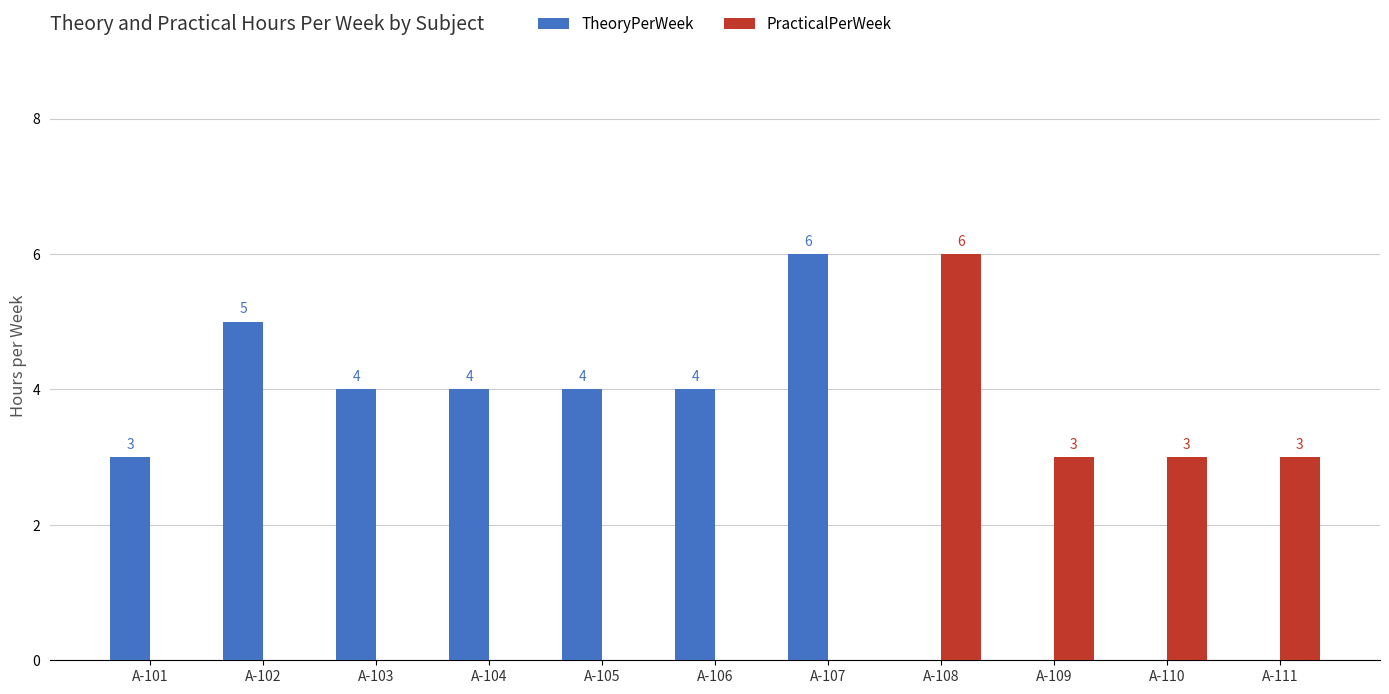

Between A-105 and A-108, which series saw the biggest shift?

PracticalPerWeek